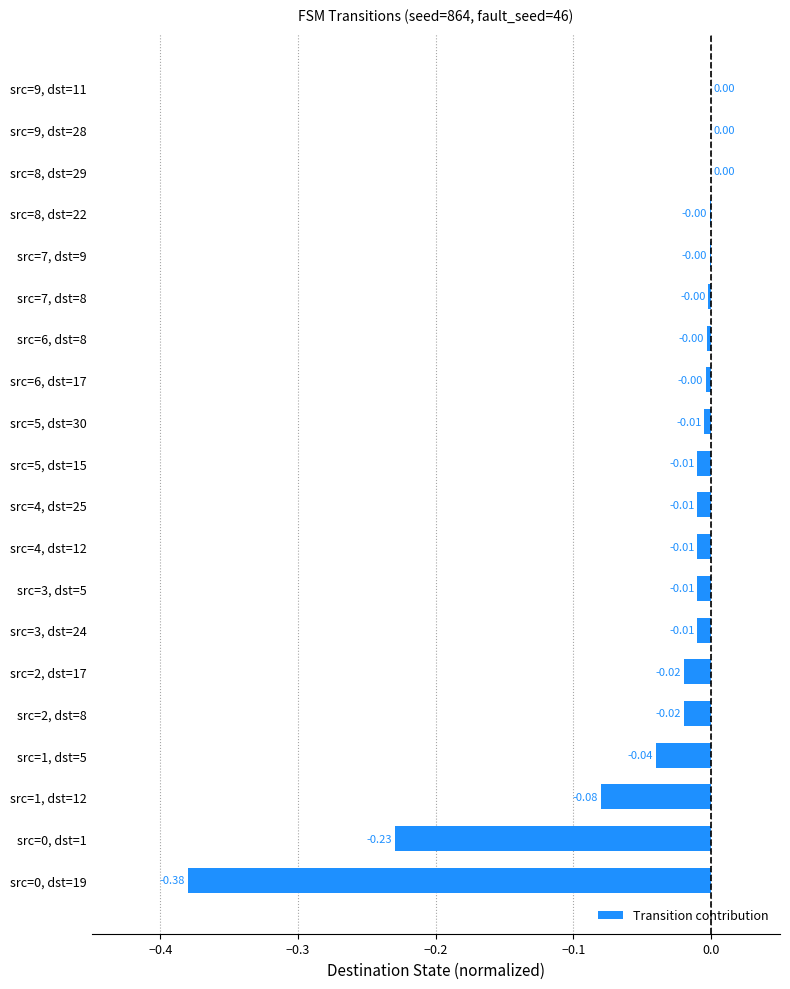

What is the sum of all values?

-0.8